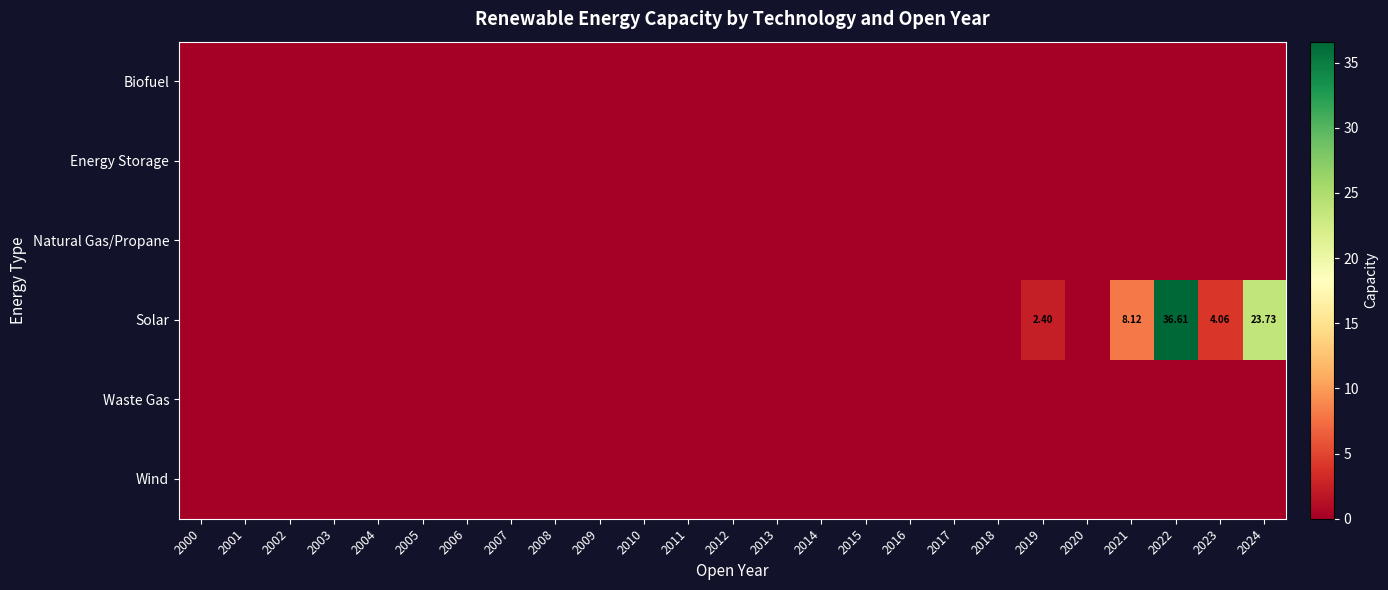

Is the value of Biofuel at 2013 greater than the value of Wind at 2006?

No